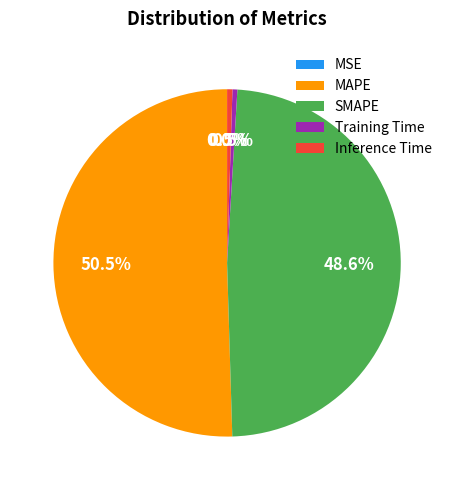

Which has a higher value, SMAPE or MAPE?

MAPE